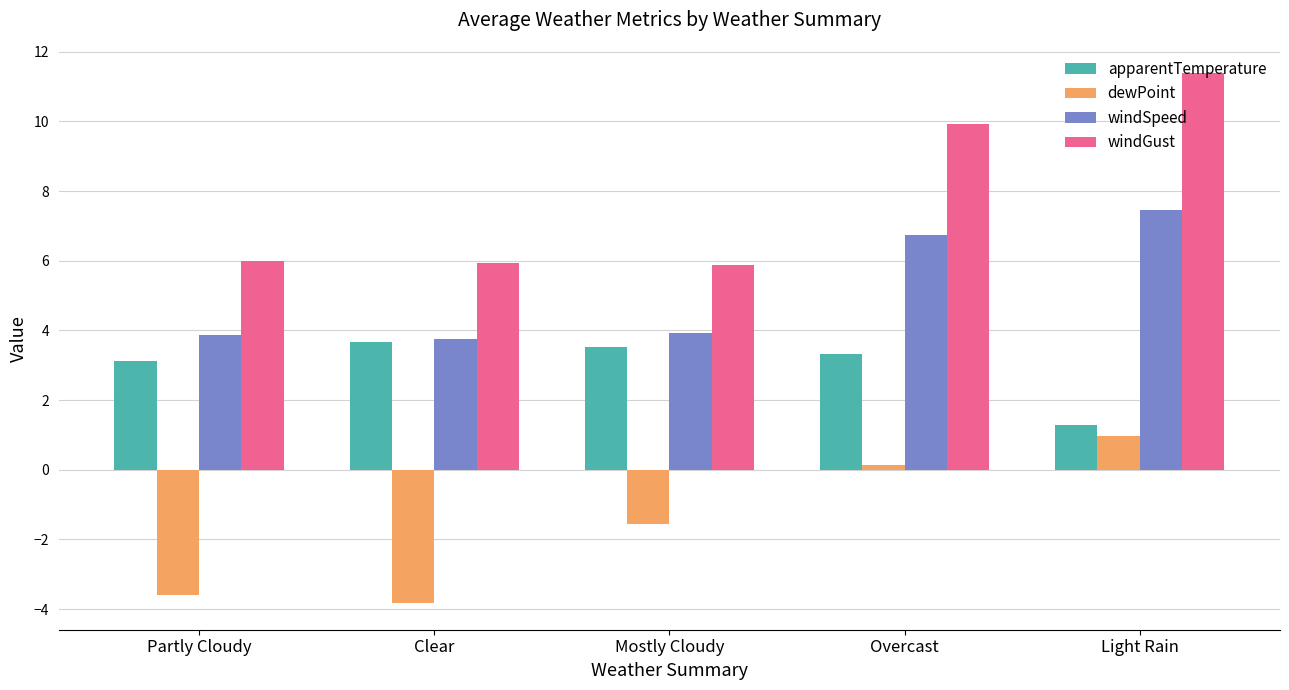

List the series in order of their overall mean, highest first.

windGust, windSpeed, apparentTemperature, dewPoint